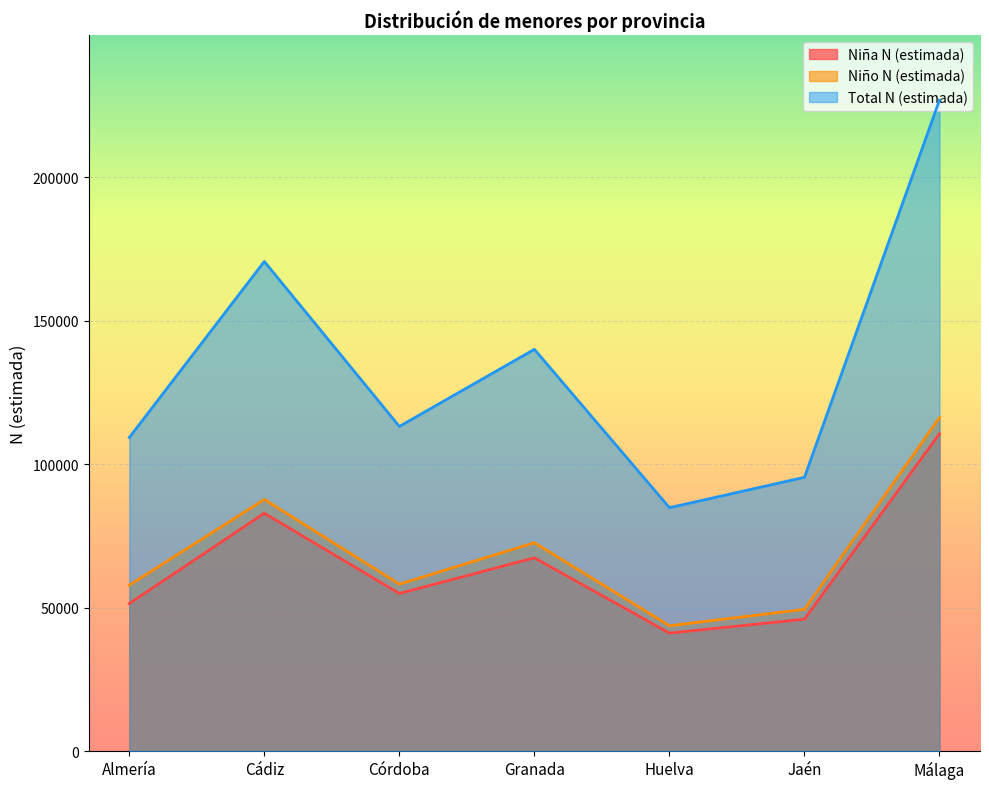

Read the Niña N (estimada) value at Córdoba, to the nearest 10.

54970